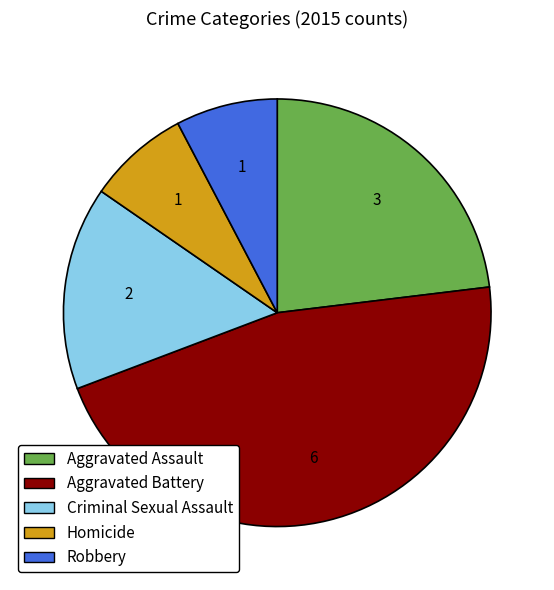

The Robbery slice represents 19% of the pie. True or false?

False